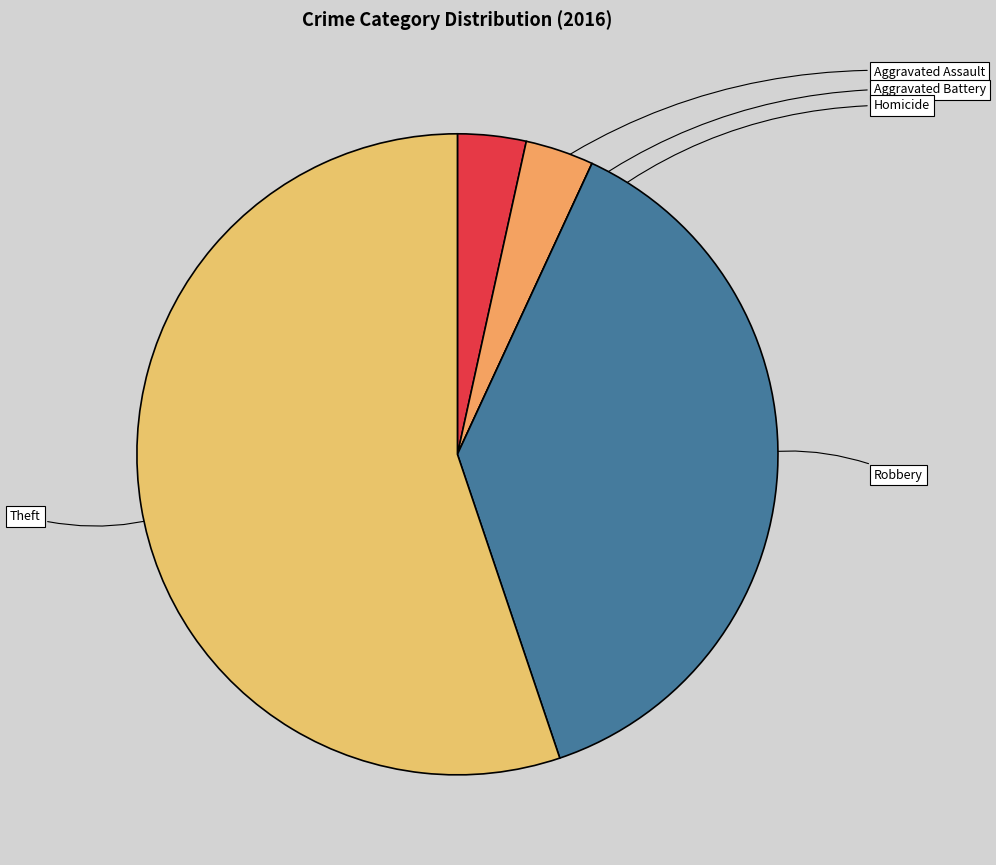

How many slices are in this pie chart?

5